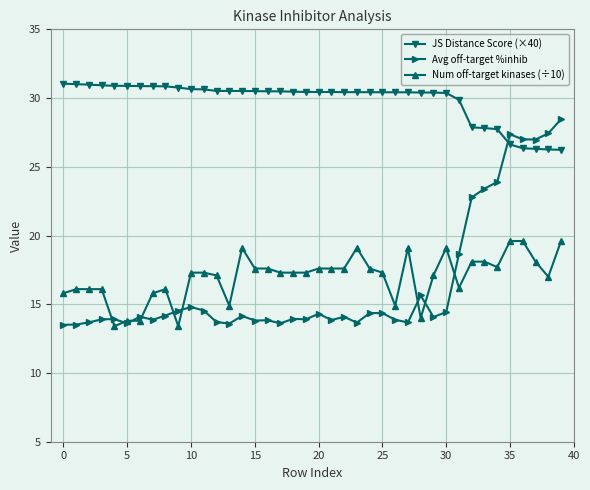

Rank the series by their maximum value, from highest to lowest.

JS Distance Score (×40), Avg off-target %inhib, Num off-target kinases (÷10)